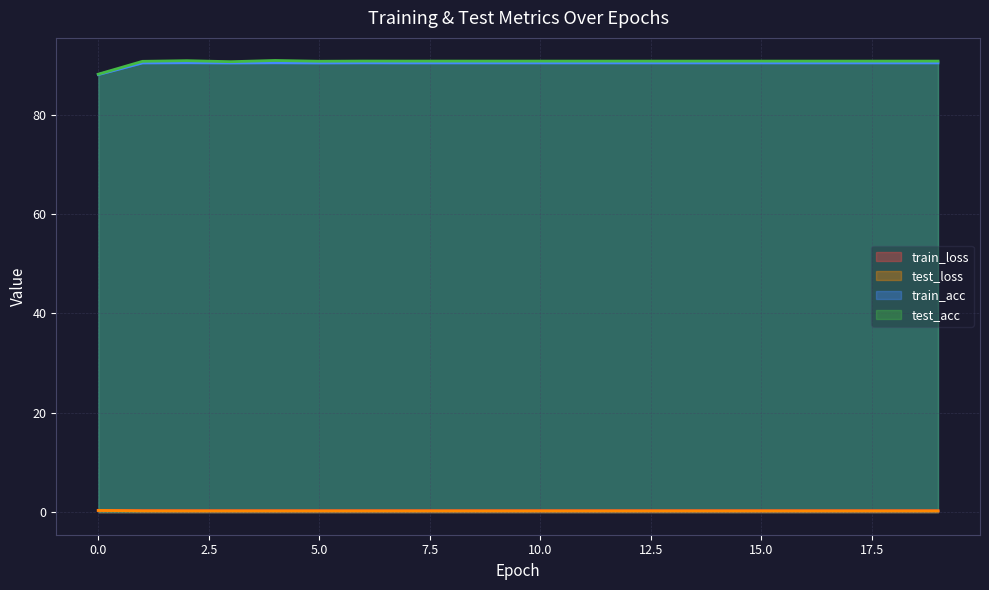

What is the average value of the train_loss series?

0.3